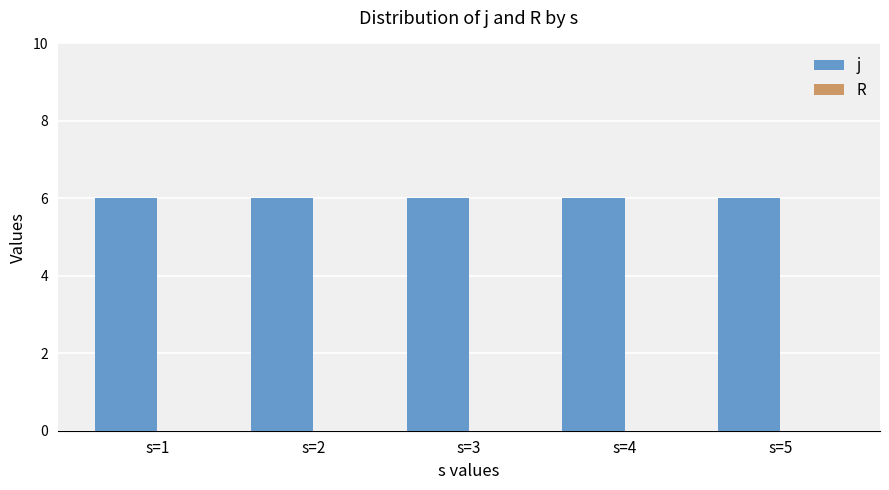

At which category is the sum across all series the highest?

s=1